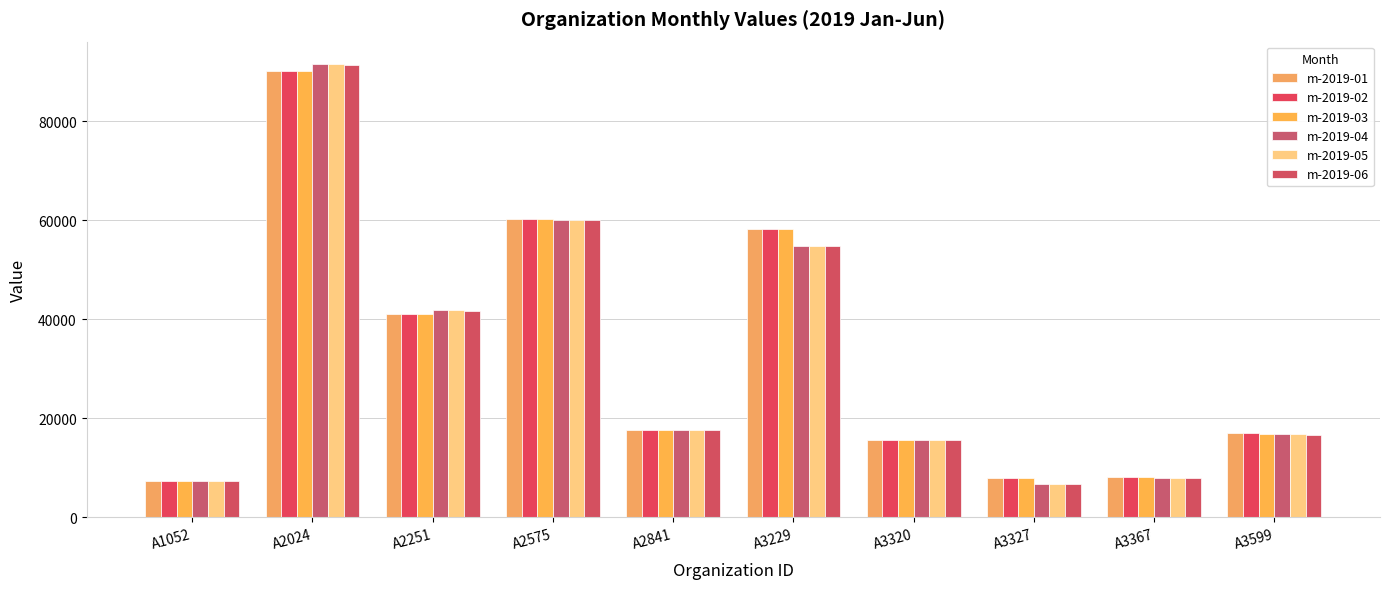

What is the sum of all m-2019-05 values?

320109